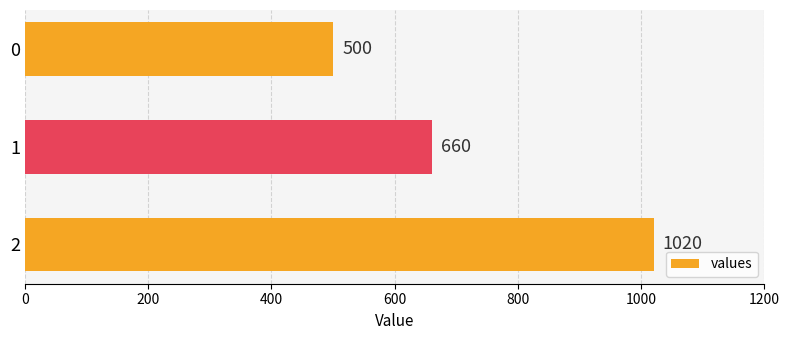

List the labels in order of value, smallest first.

0, 1, 2